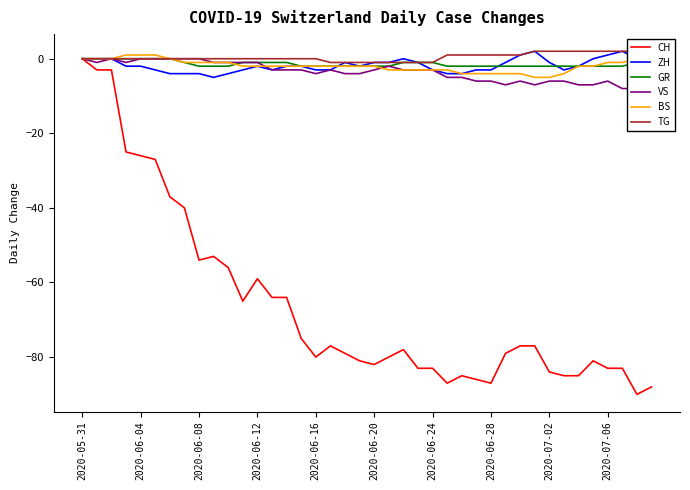

What is the value of the GR point at the 17th from the left?

-2